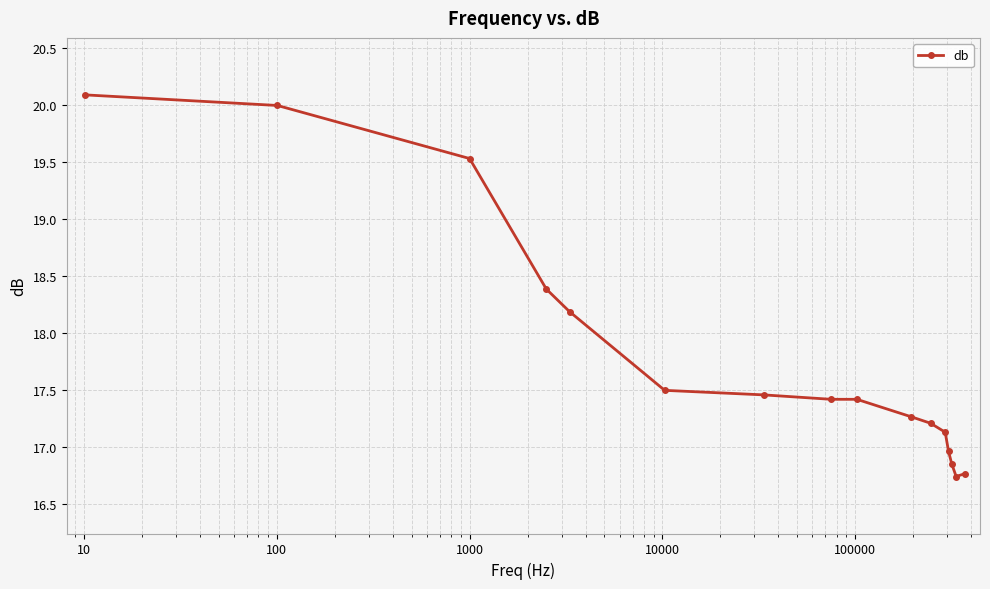

What is the value of the 2nd point from the left?

20.0